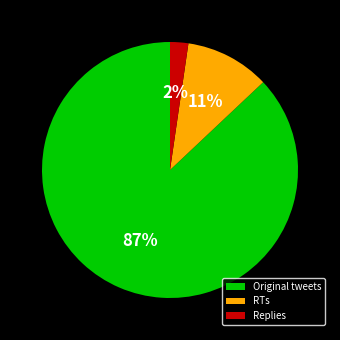

To the nearest percent, what is the difference between the Replies and Original tweets slice percentages?

85%